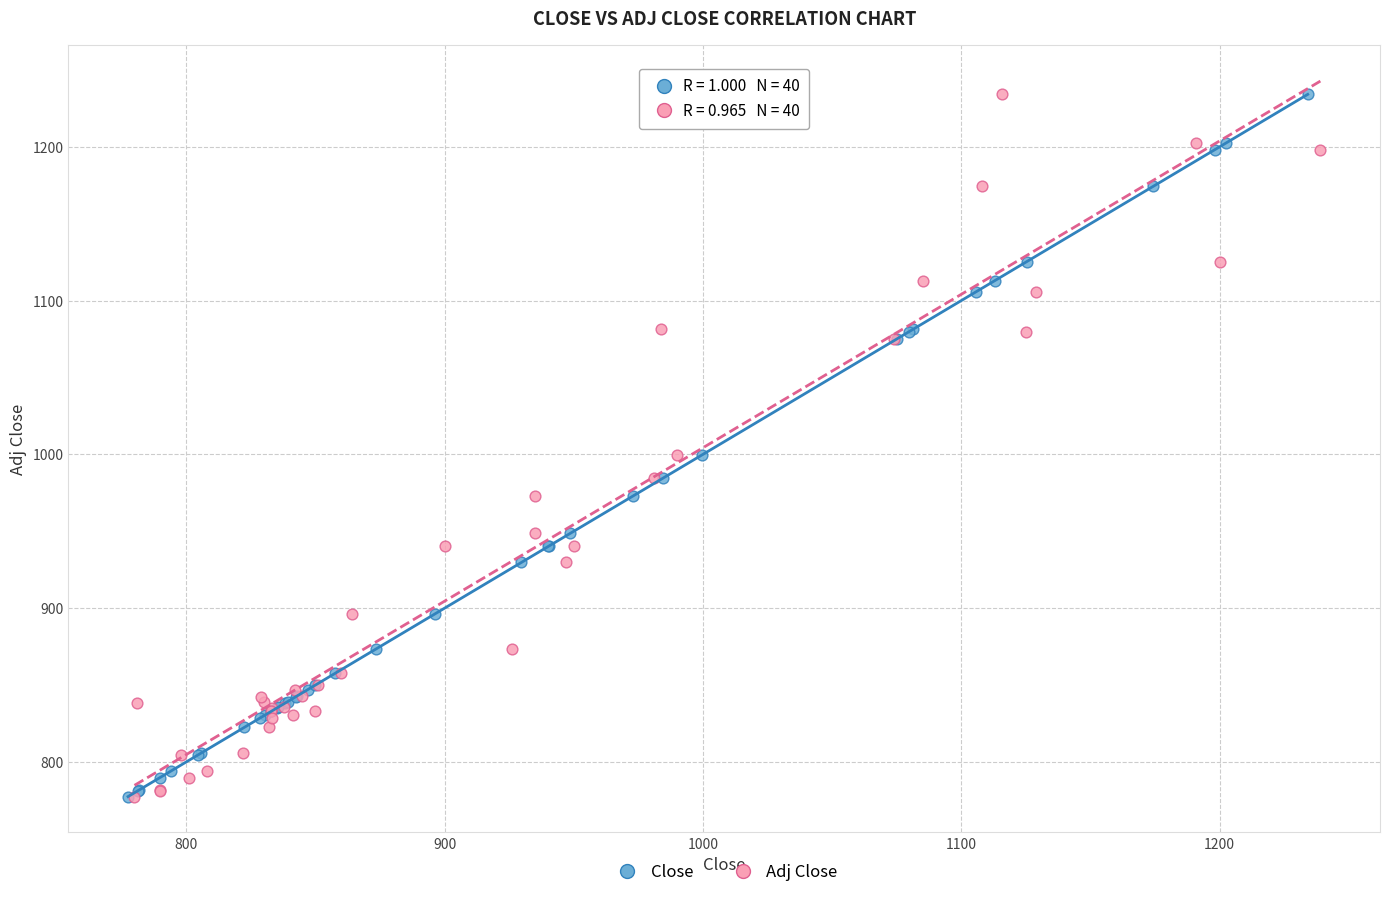

What are all the series names shown in the legend?

Close, Adj Close